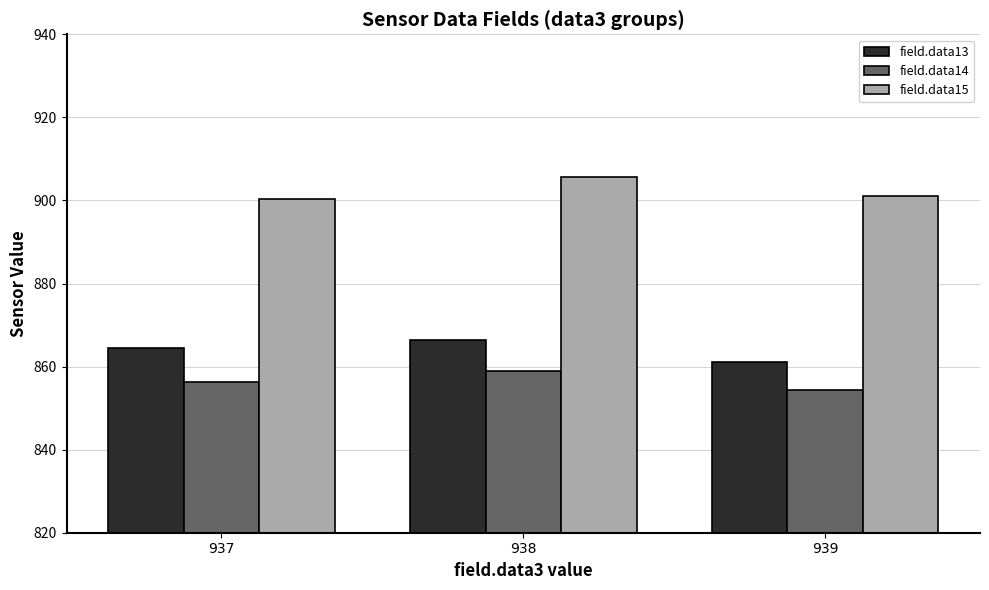

List the series in order of their peak value, highest first.

field.data15, field.data13, field.data14